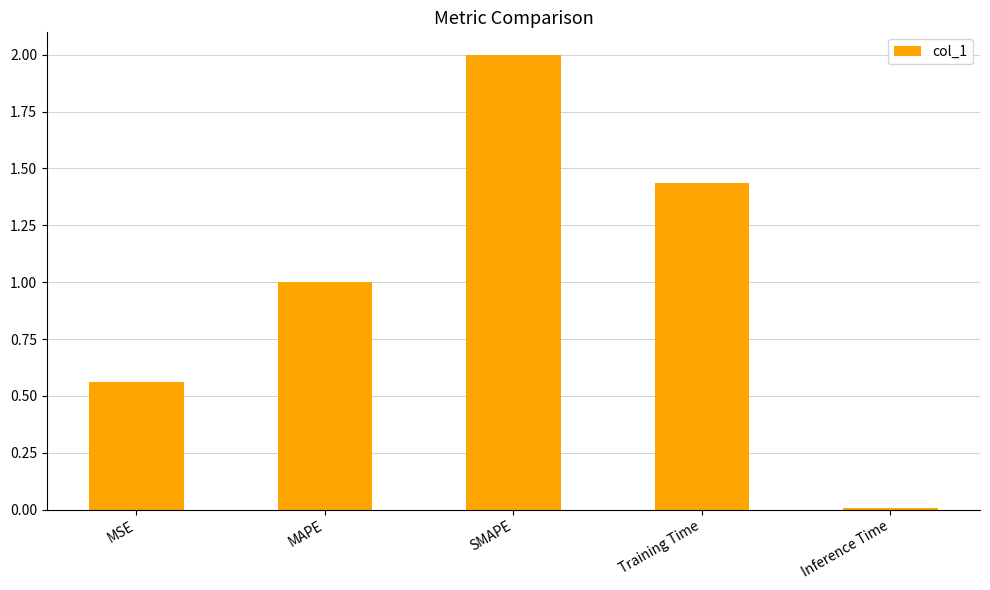

List the labels in order of value, largest first.

SMAPE, Training Time, MAPE, MSE, Inference Time